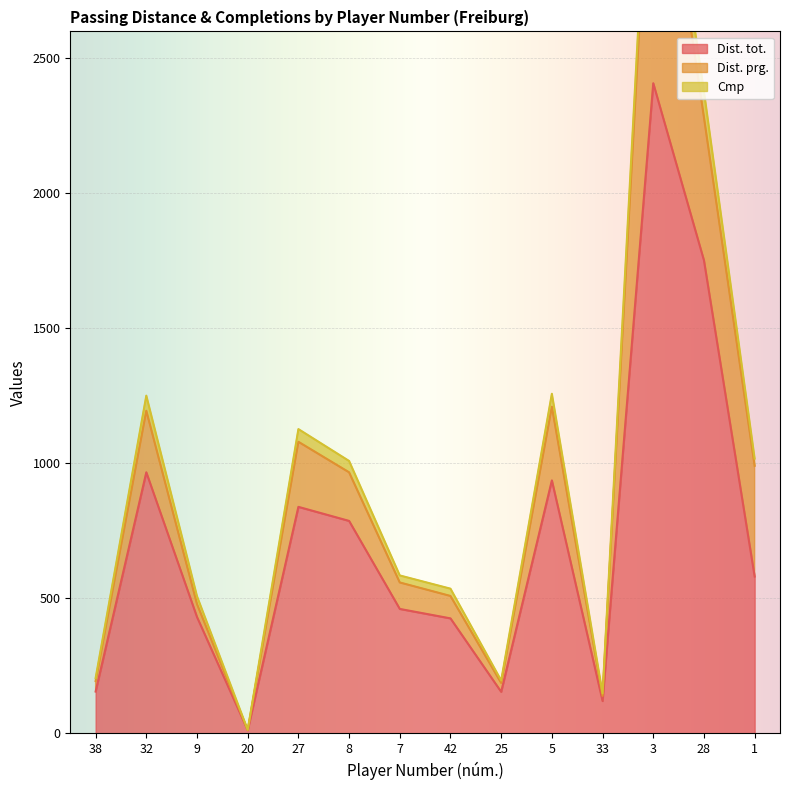

At which category is the sum across all series the highest?

3